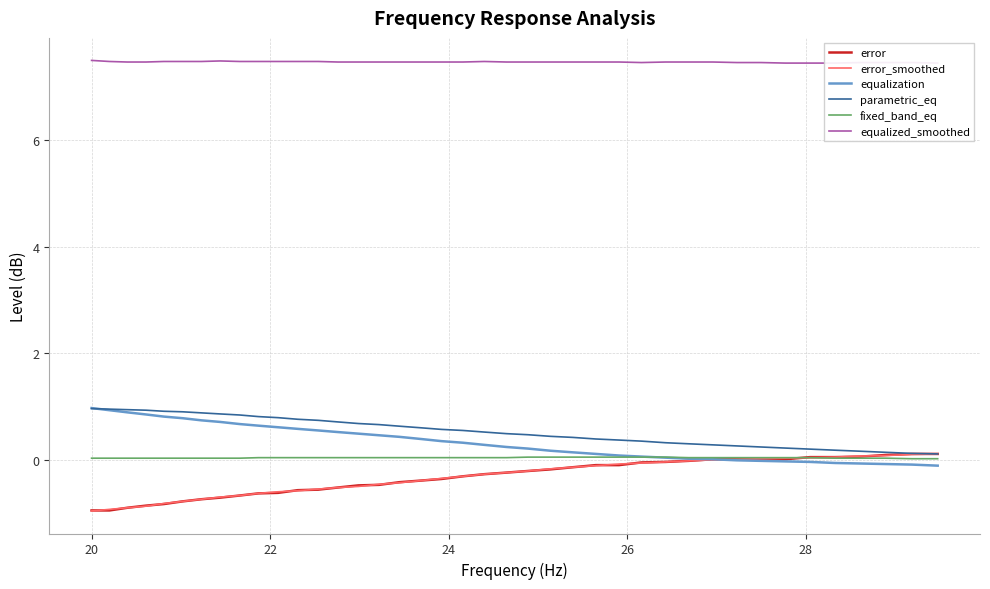

Is the value of fixed_band_eq at 22 greater than the value of parametric_eq at 13?

No